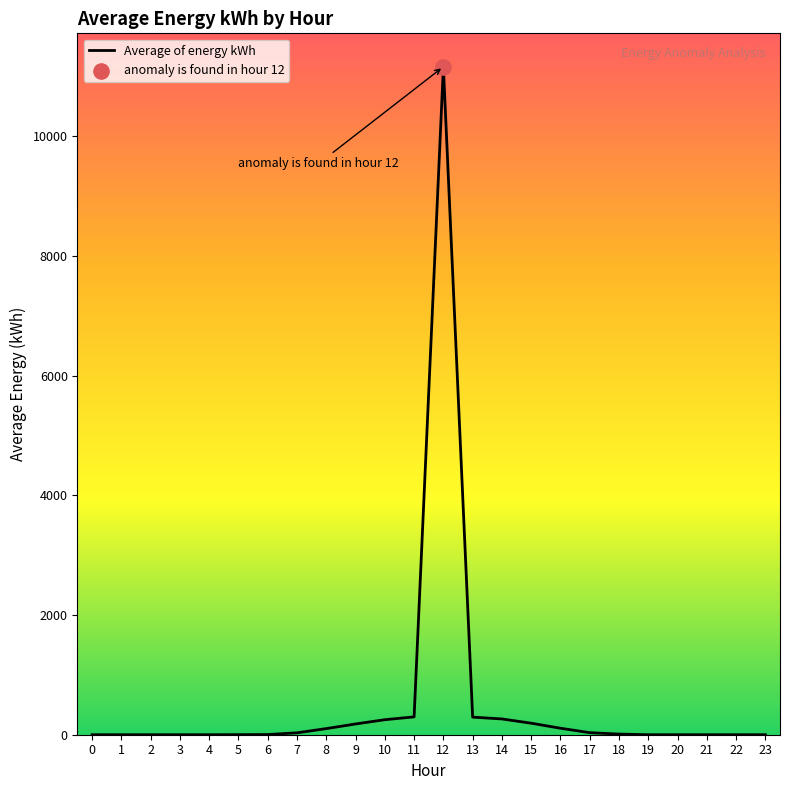

Which has a higher value, 22 or 13?

13